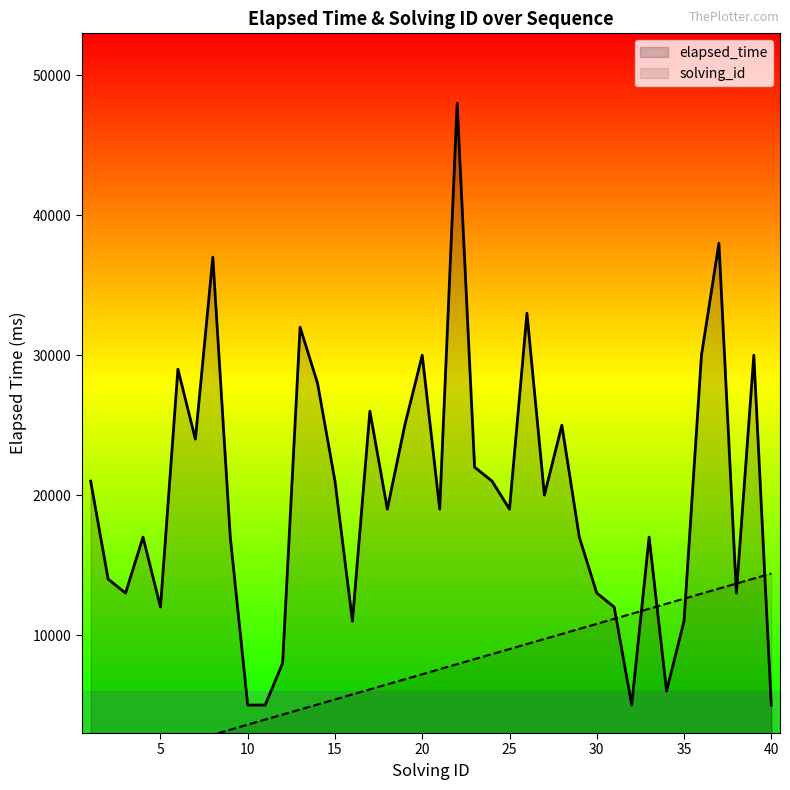

True or false: elapsed_time has a value of 54917 at 36.

False